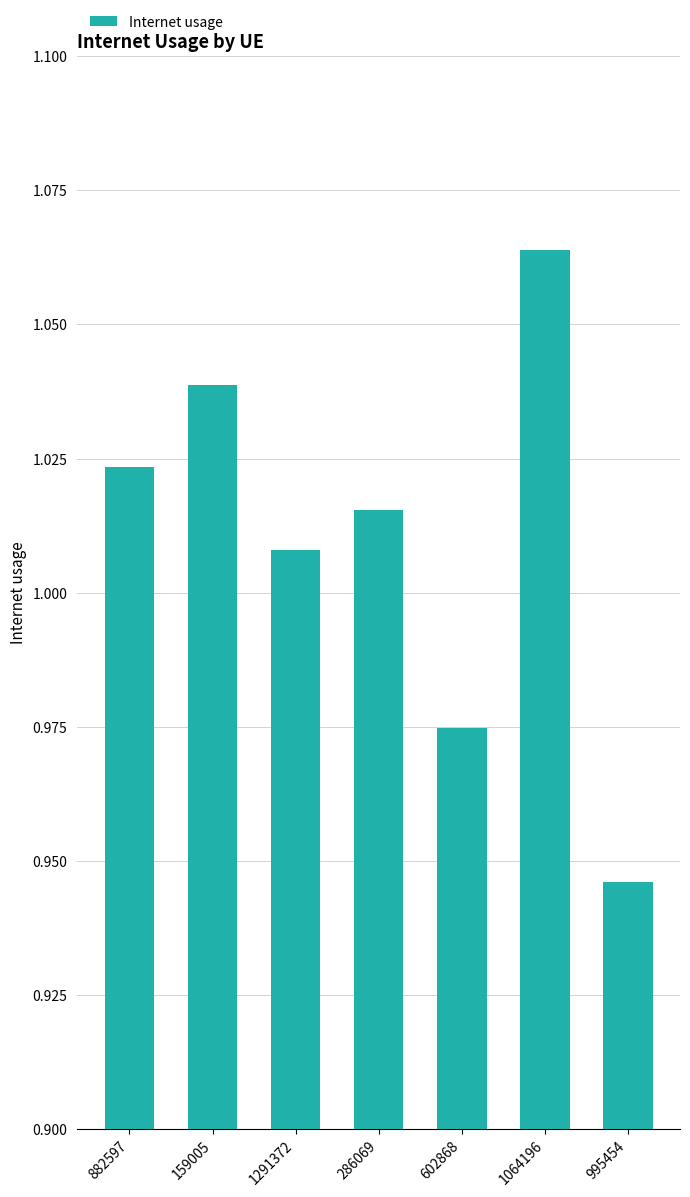

What position from the right is 882597?

7